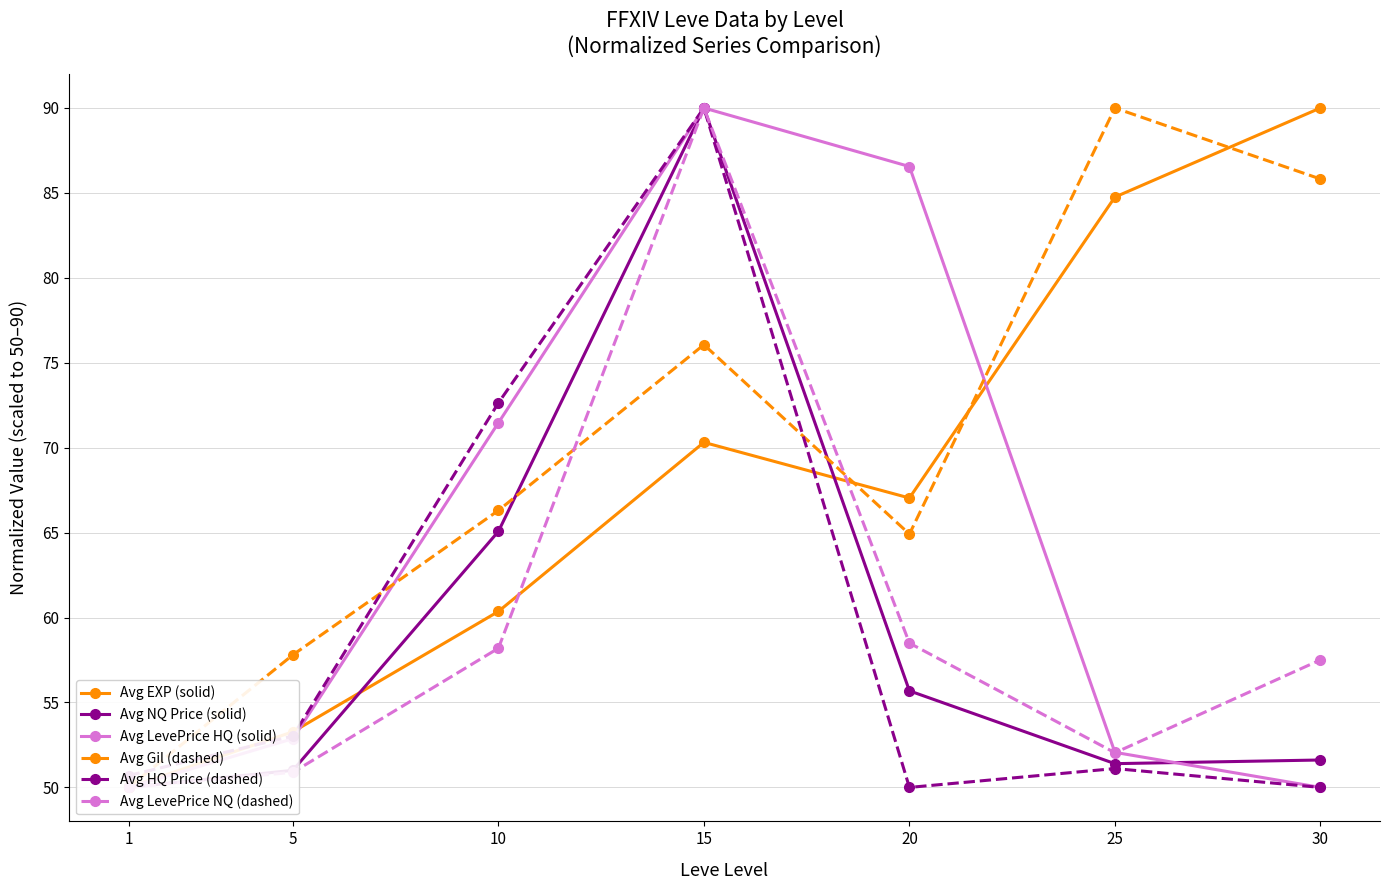

Is the value of Avg HQ Price (dashed) at 25 greater than the value of Avg NQ Price (solid) at 20?

No